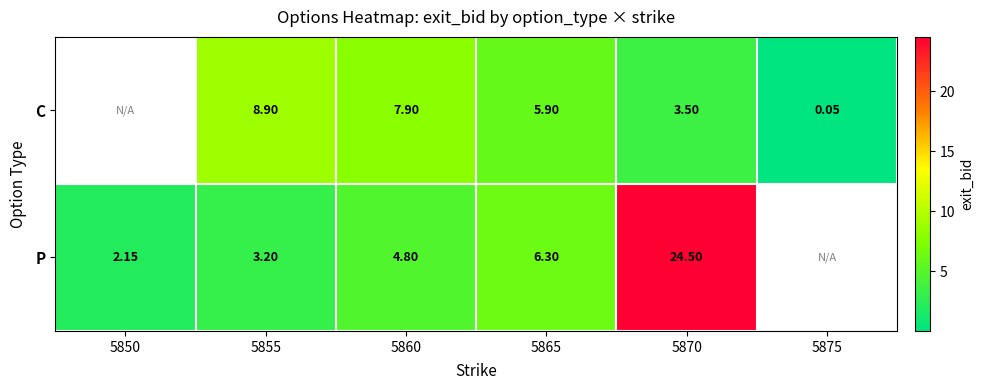

At 5860, list the series in order from largest to smallest.

C, P